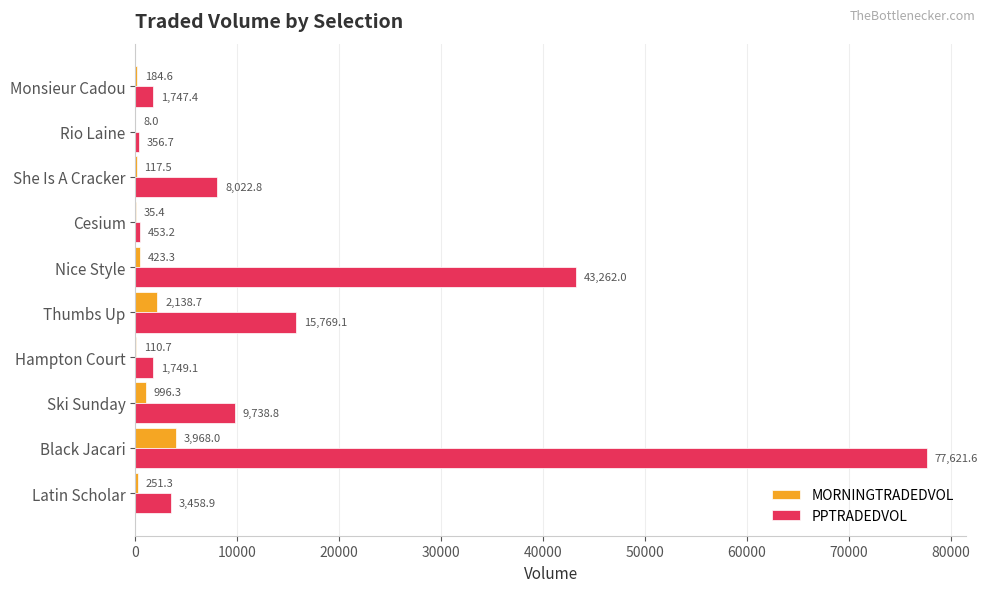

Is it true that PPTRADEDVOL equals 453.2 at Cesium?

True